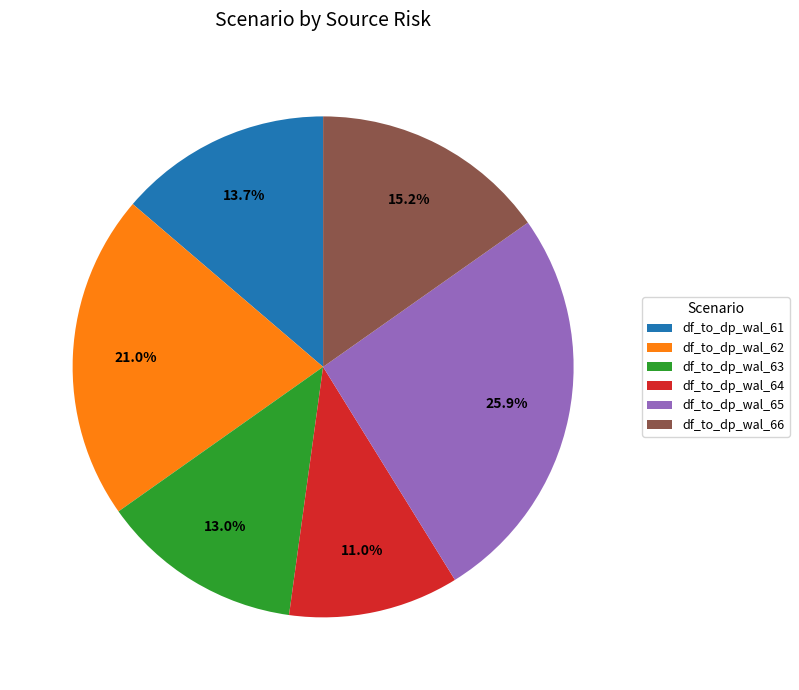

Count the number of slices in the pie.

6